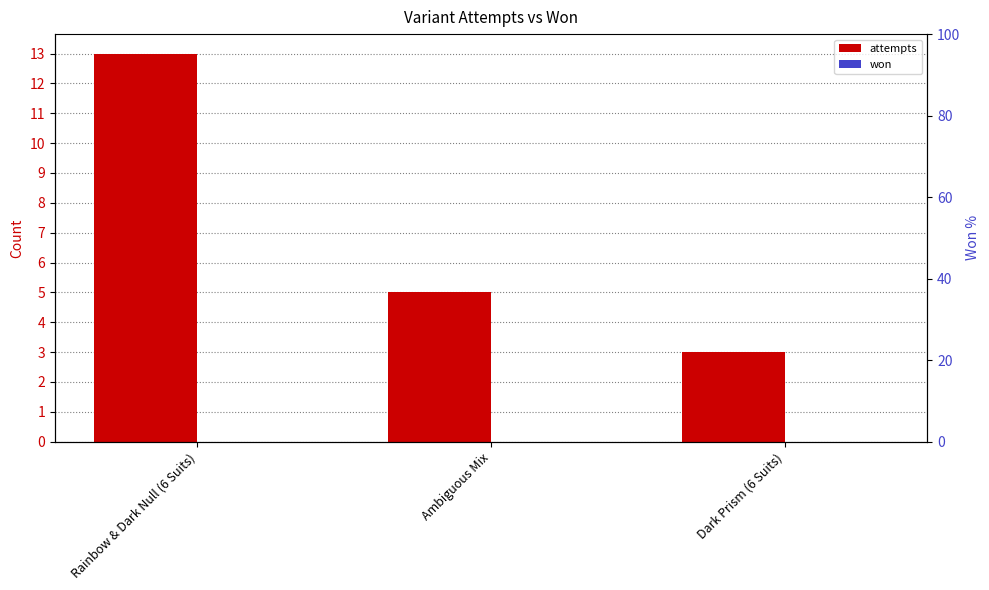

At how many categories does at least one series exceed 2?

3